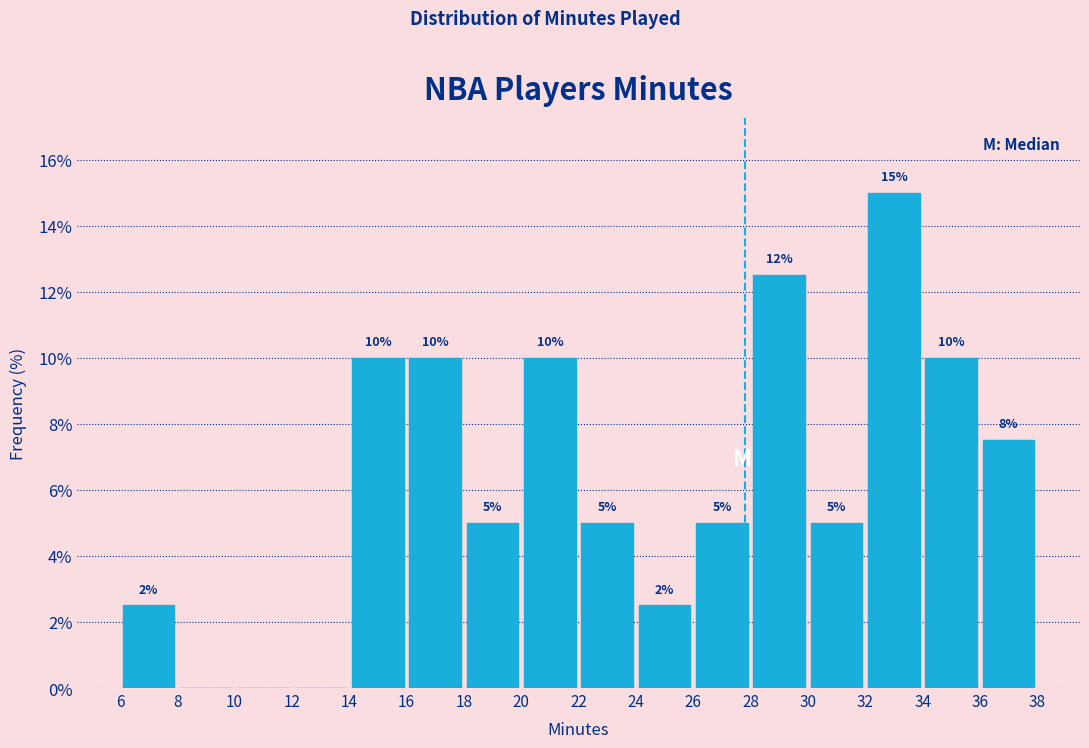

Over which range of the x-axis is the bar tallest?

32 to 34